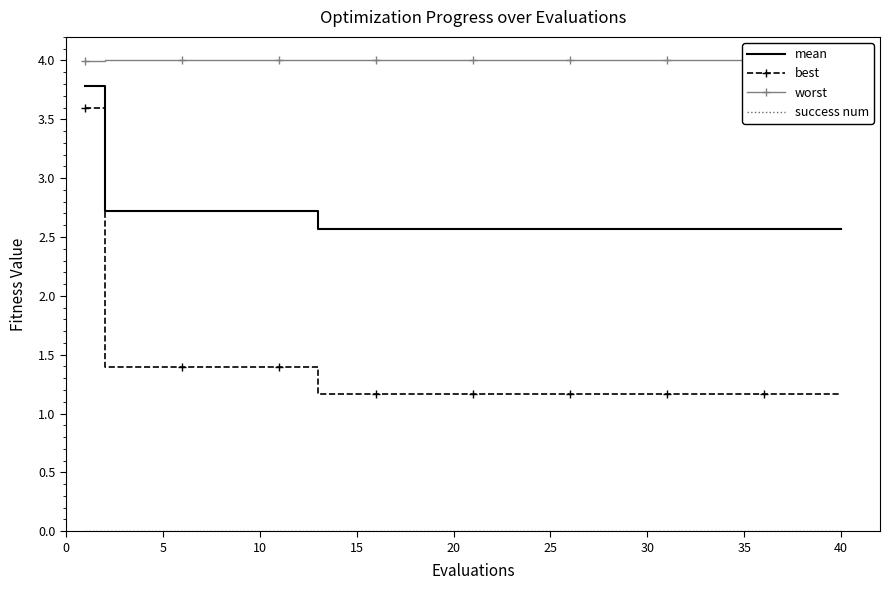

What is the highest value of the best series?

3.6